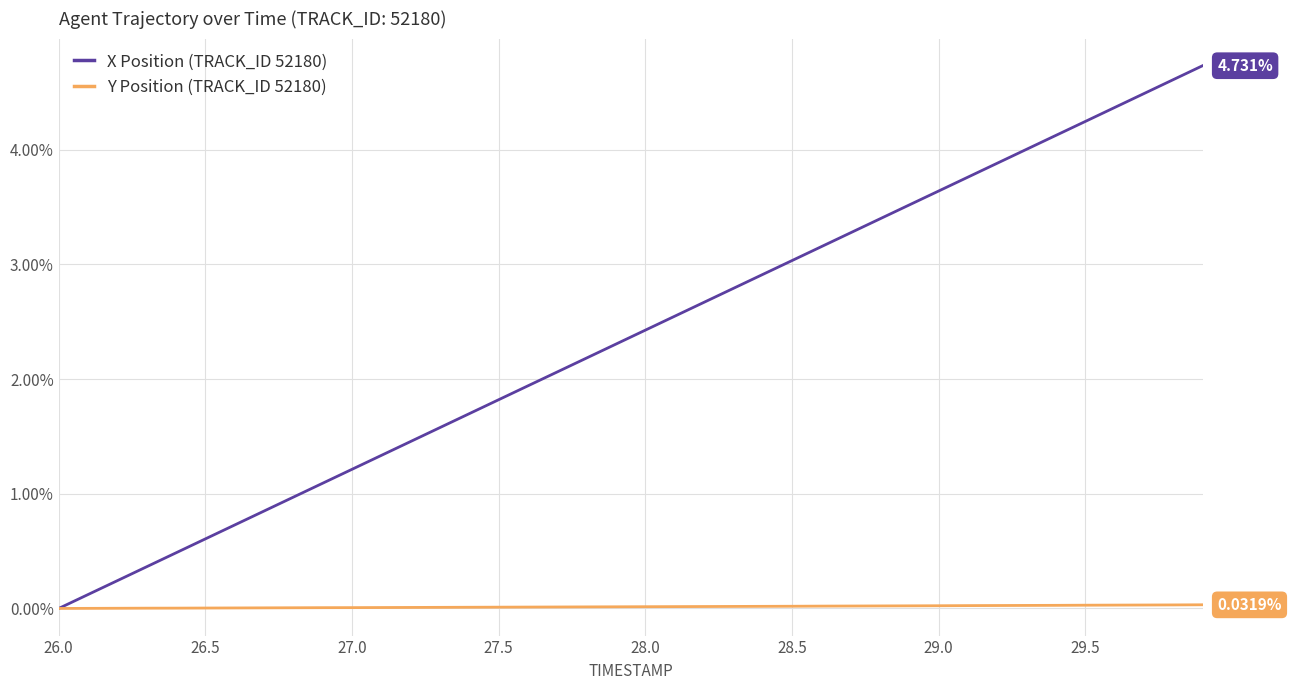

Which series has the largest total across all categories?

X Position (TRACK_ID 52180)